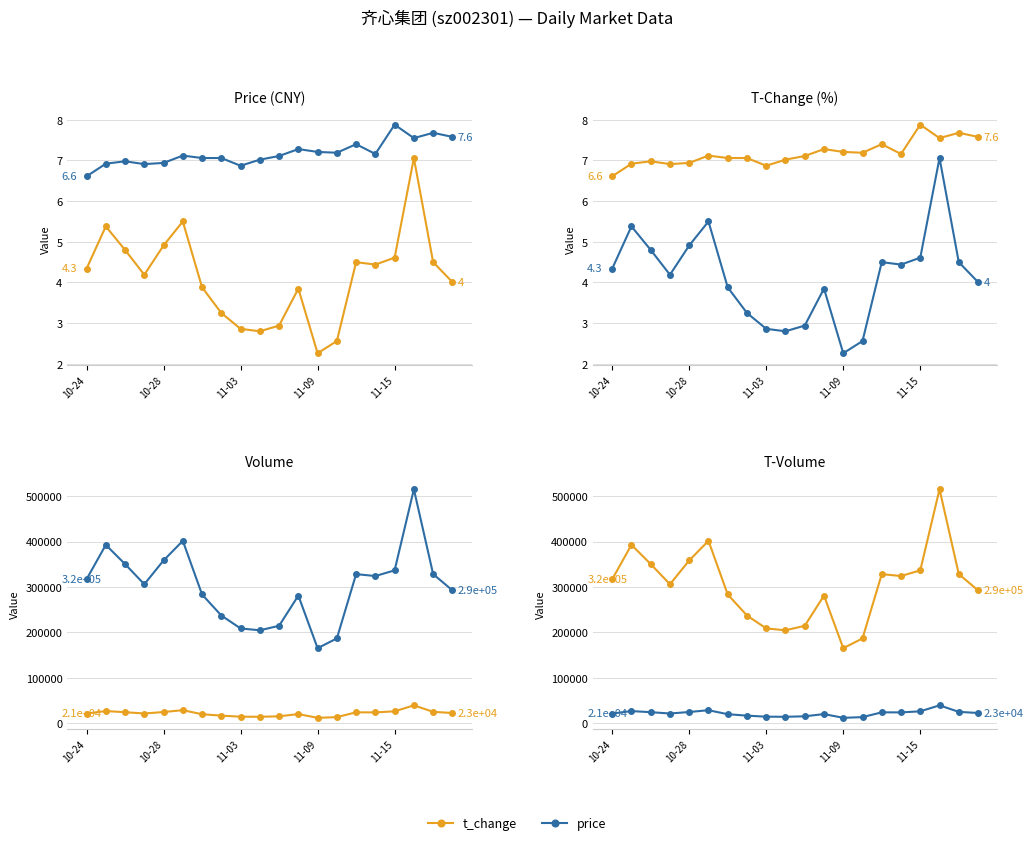

At which category does the chart reach its minimum across all series?

11-09